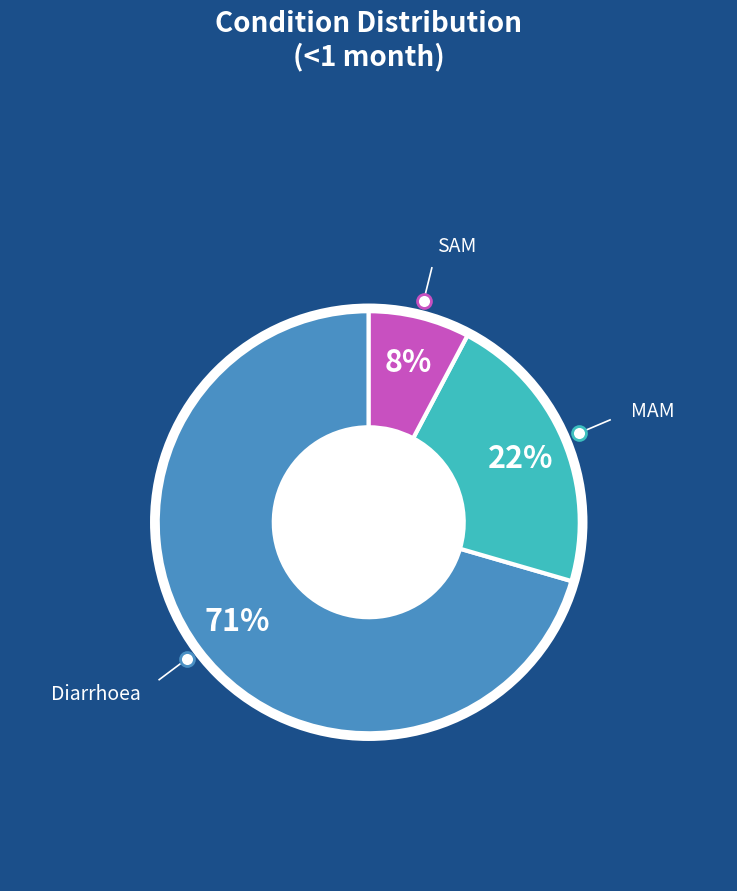

How many segments does this pie chart have?

3